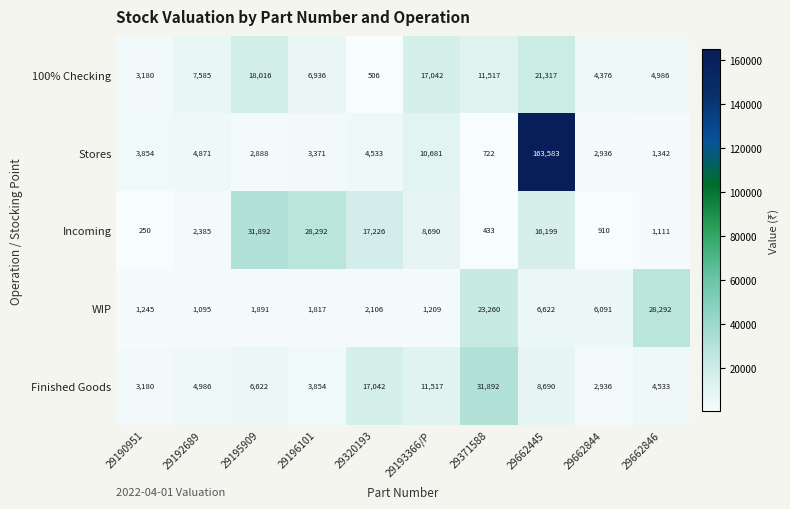

At how many categories does at least one series exceed 19966?

5